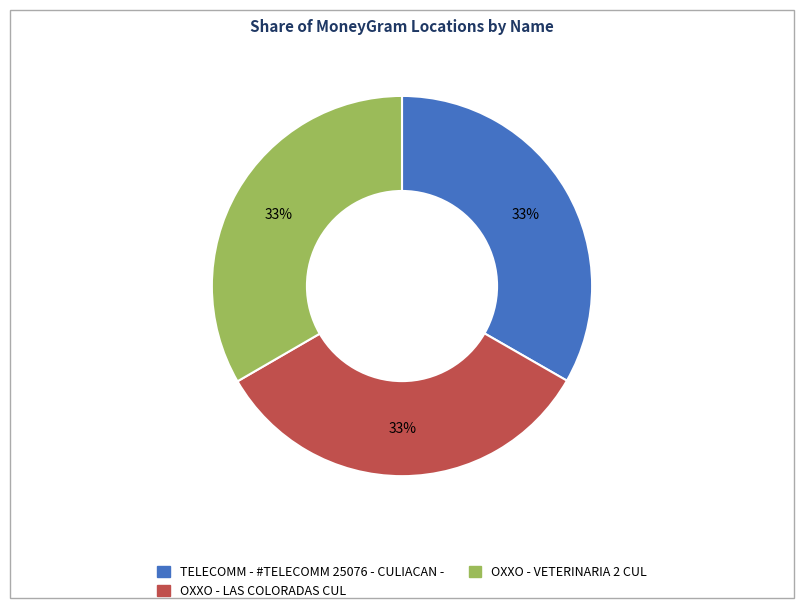

Is the sum of OXXO - VETERINARIA 2 CUL and OXXO - LAS COLORADAS CUL greater than half?

Yes